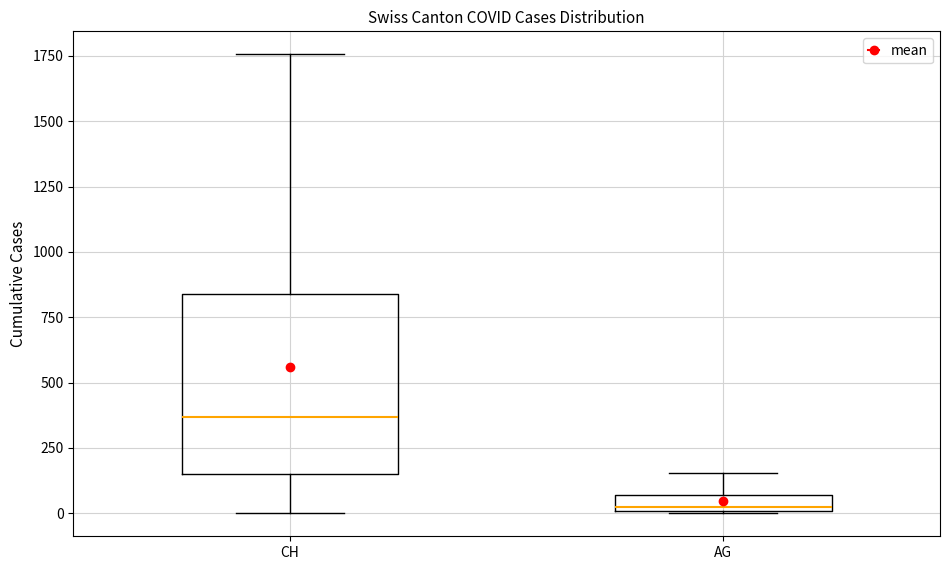

Which box is the tallest, from its lower edge to its upper edge?

CH